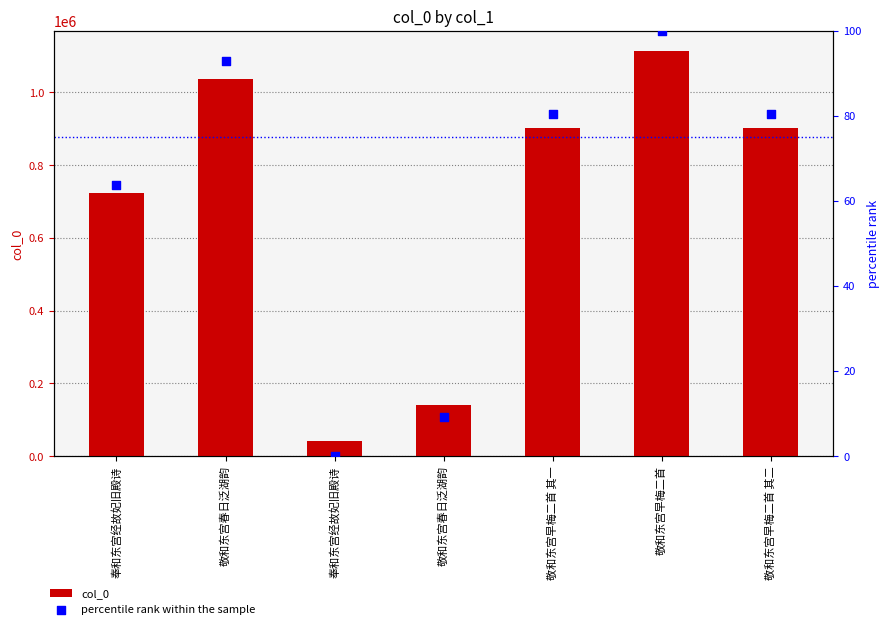

Which series has the largest total across all categories?

col_0